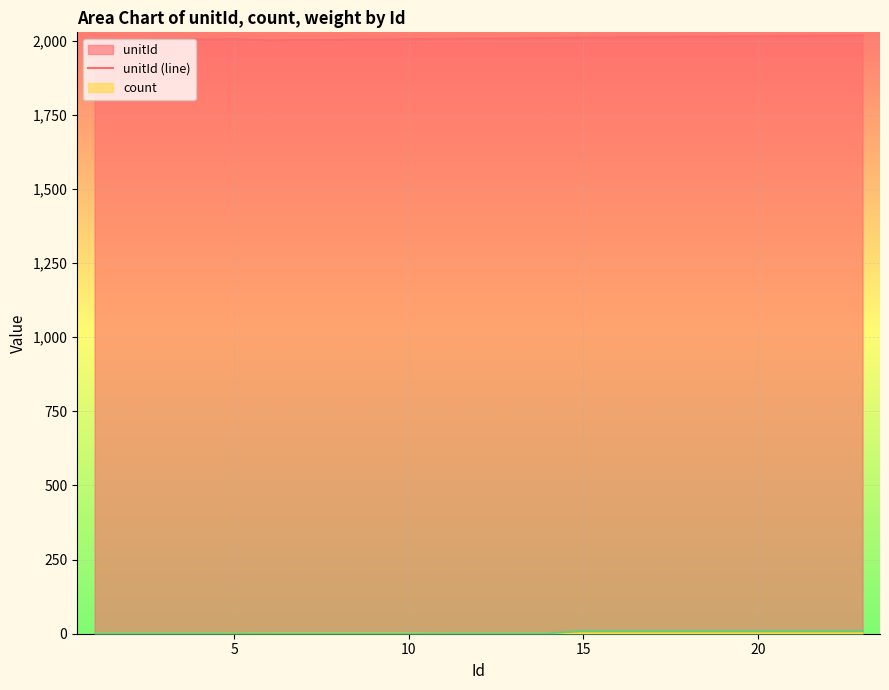

What is the maximum value shown in the chart?

2018